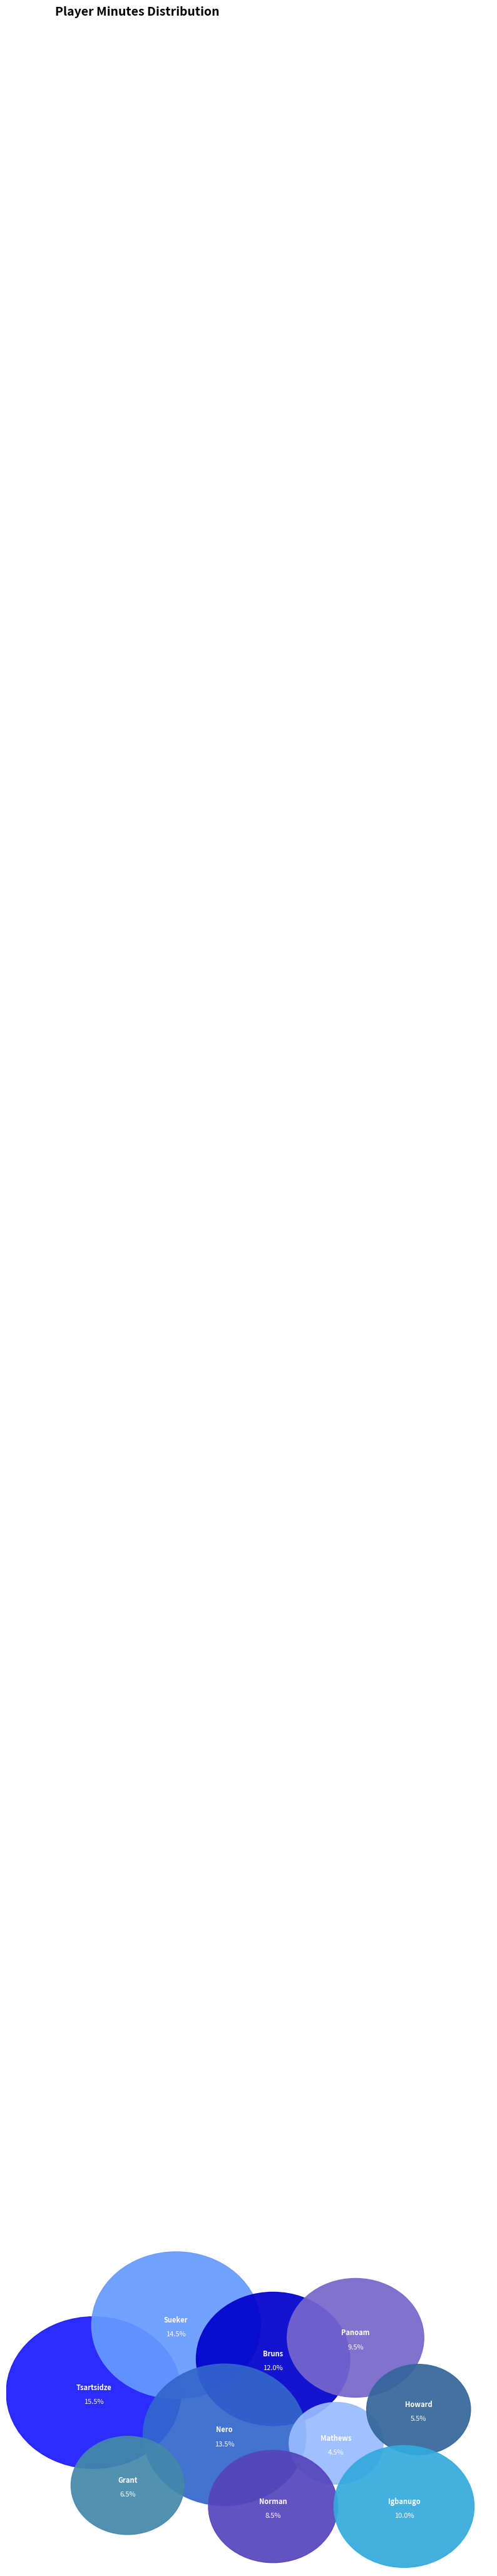

To the nearest percent, what percentage of the pie is C. Nero?

14%